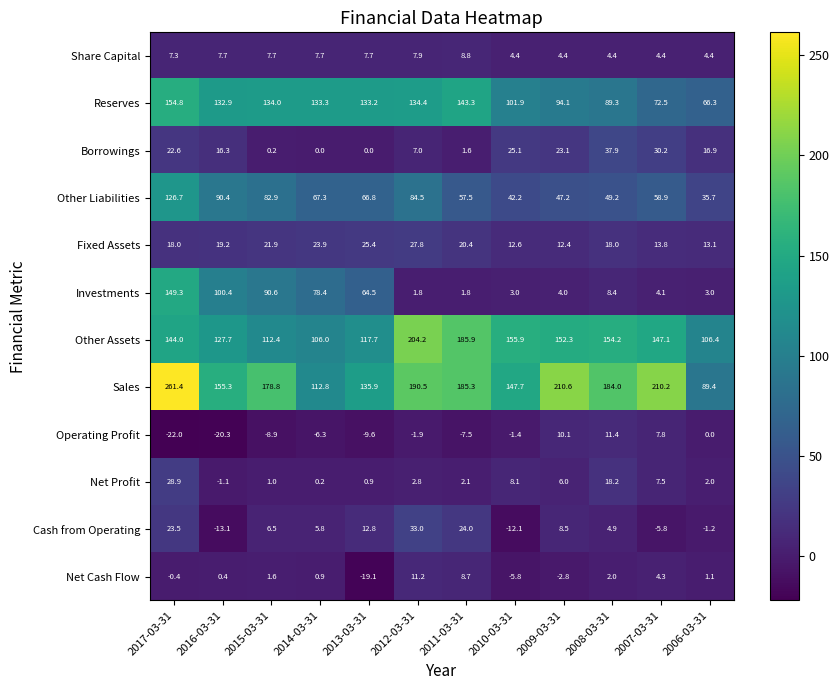

What is the minimum value shown in the chart?

-22.0